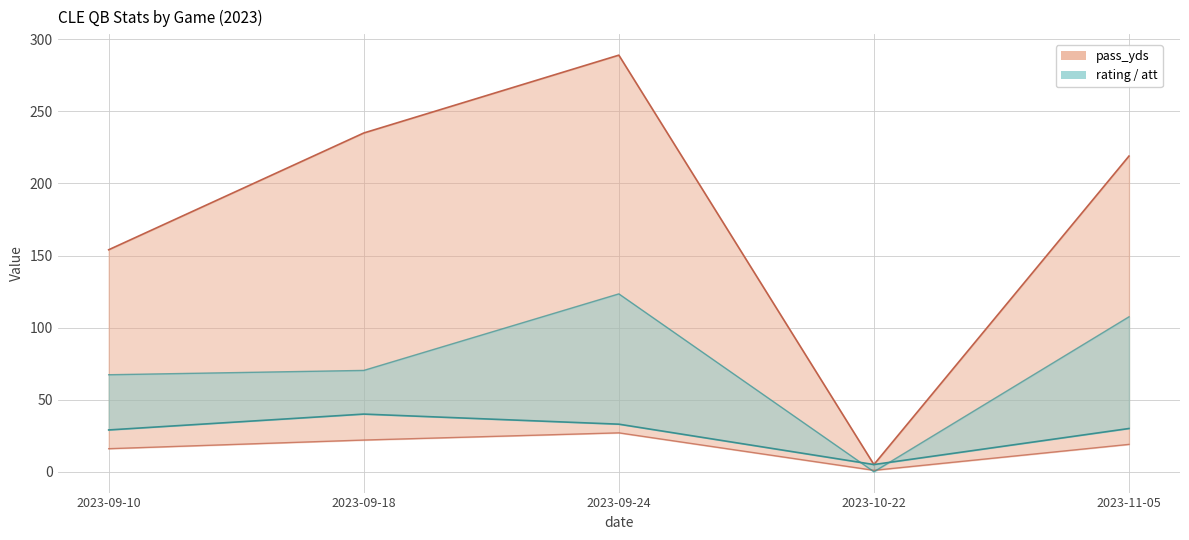

Is it true that rating equals 70.3 at 2023-09-18?

True